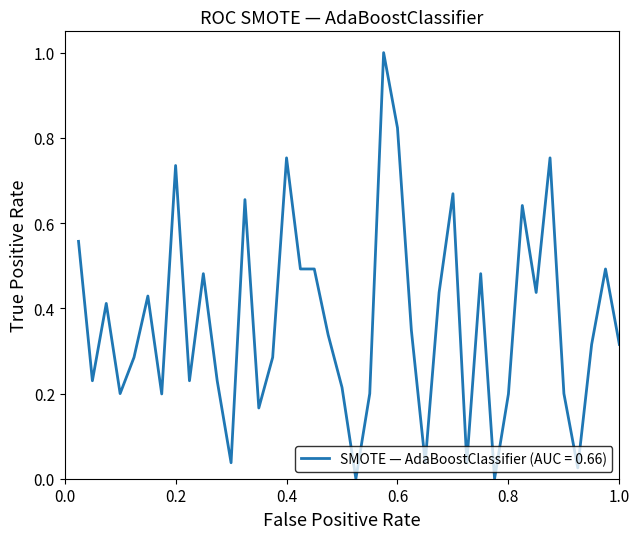

How many lines are shown in the chart?

1